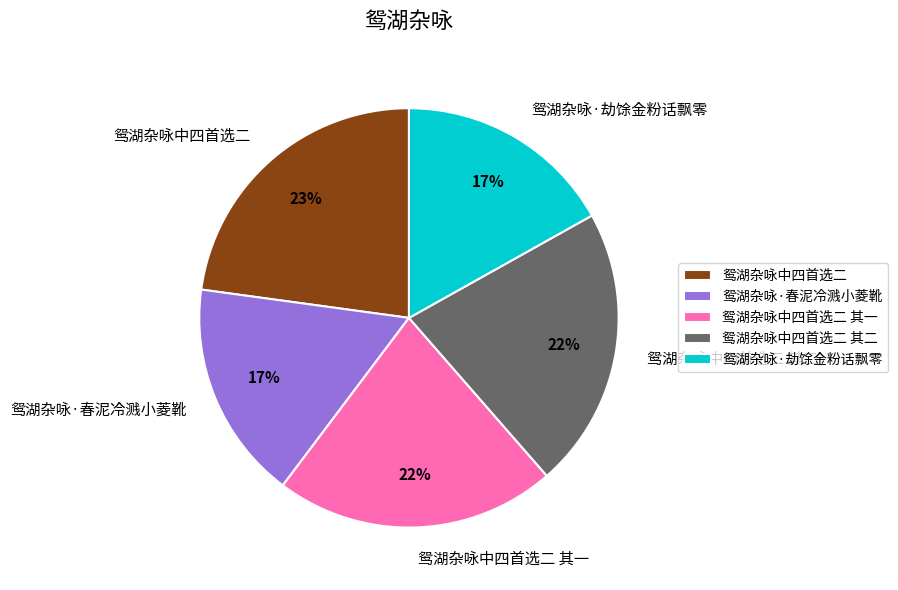

Count the number of slices in the pie.

5